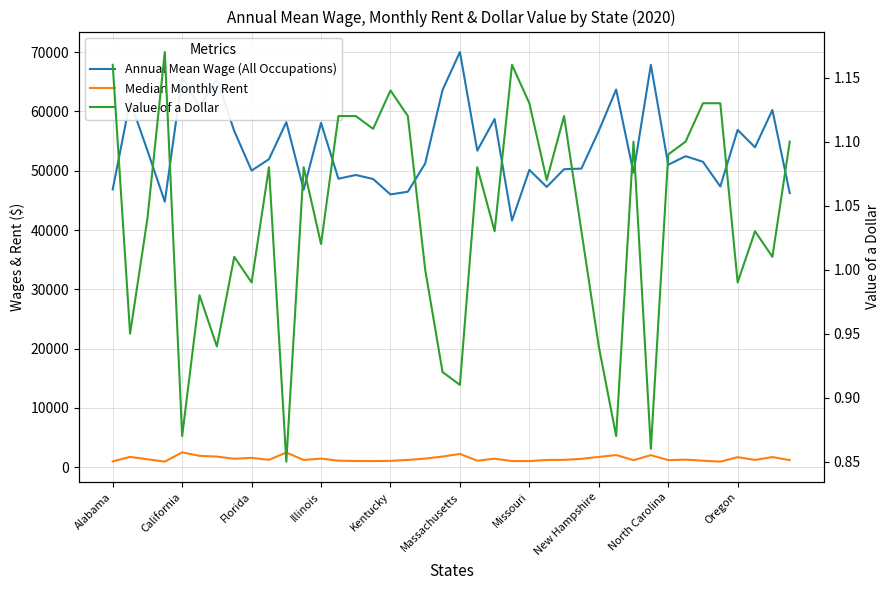

What are all the series names shown in the legend?

Annual Mean Wage (All Occupations), Median Monthly Rent, Value of a Dollar